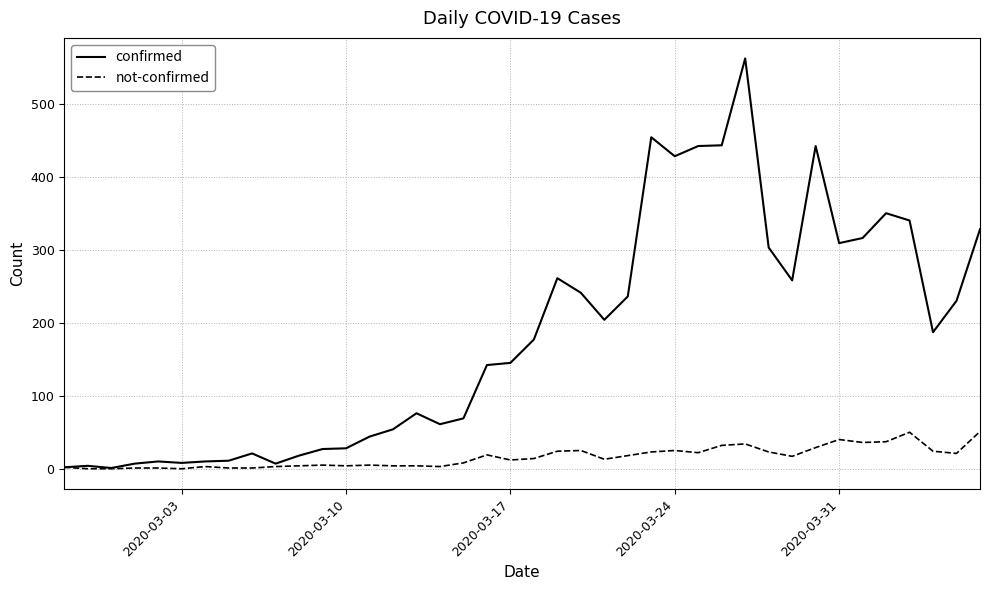

What is the highest value of the not-confirmed series?

51